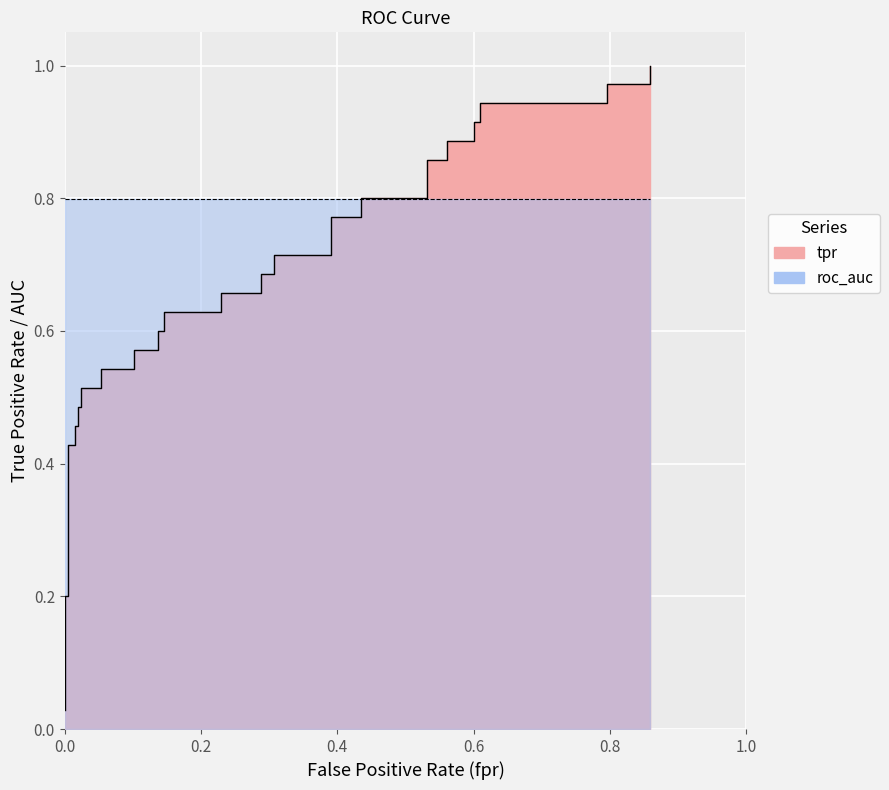

What is the label of the 36th point from the right?

0.8